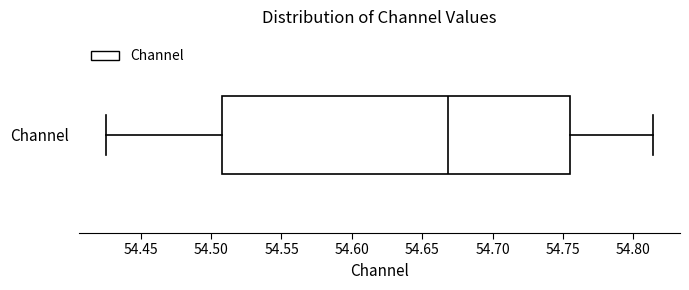

Read this box plot against the x-axis: the position of the median line, the range covered by the box, and the ends of both whiskers. The values are not printed on the chart, so give them approximately, as read against the axis.

median 54.670, box 54.510 to 54.755, whiskers 54.425 to 54.815